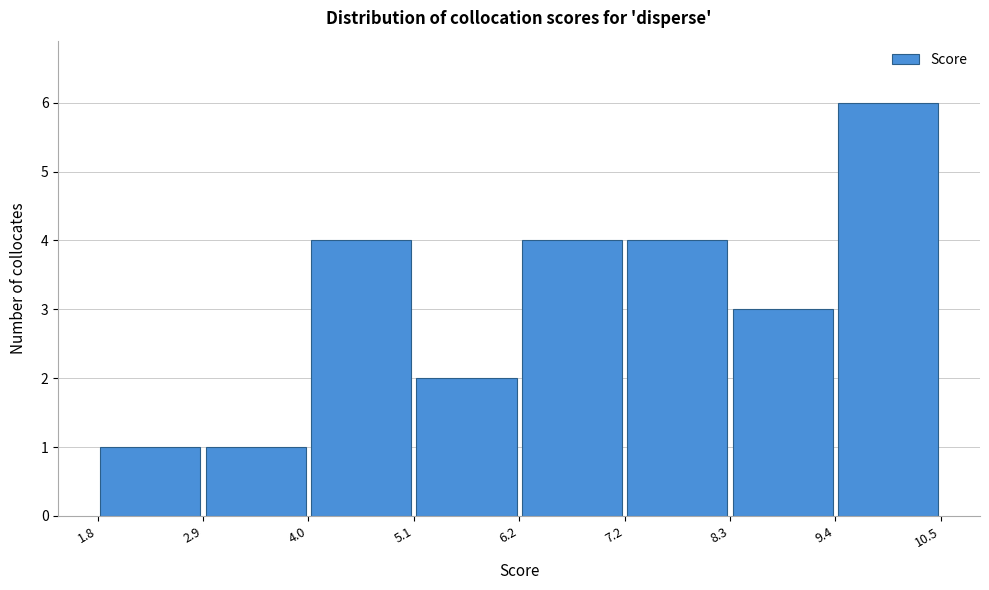

Over which range of the x-axis is the bar tallest?

9.4 to 10.5